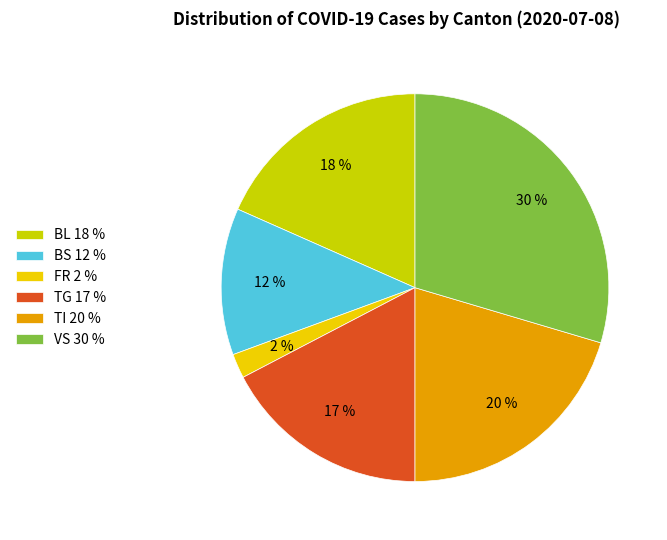

To the nearest percent, what percentage of the pie is TG 17 %?

17%